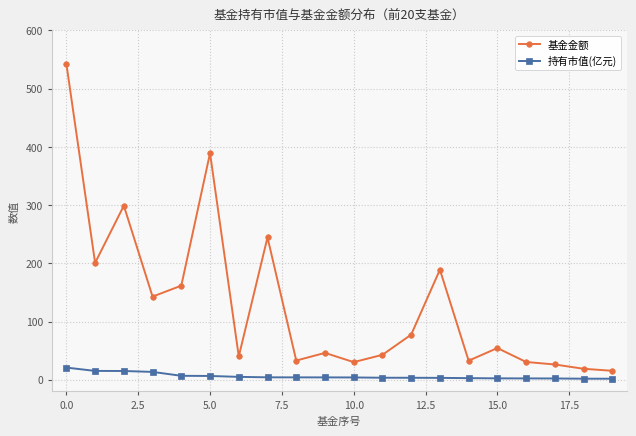

Is this an area chart (filled region under the line)?

No